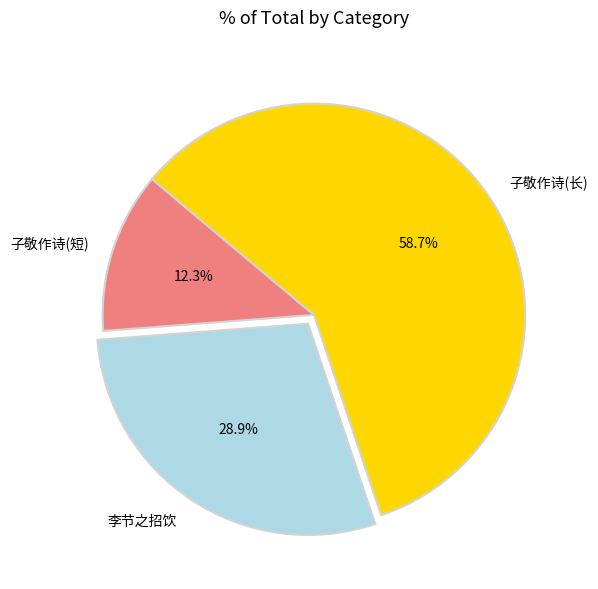

Which has a higher value, 子敬作诗(短) or 子敬作诗(长)?

子敬作诗(长)